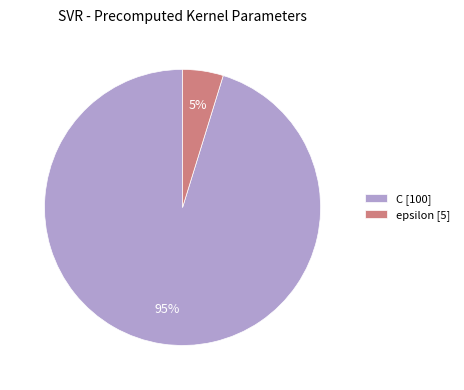

To the nearest percent, what portion does epsilon represent?

5%